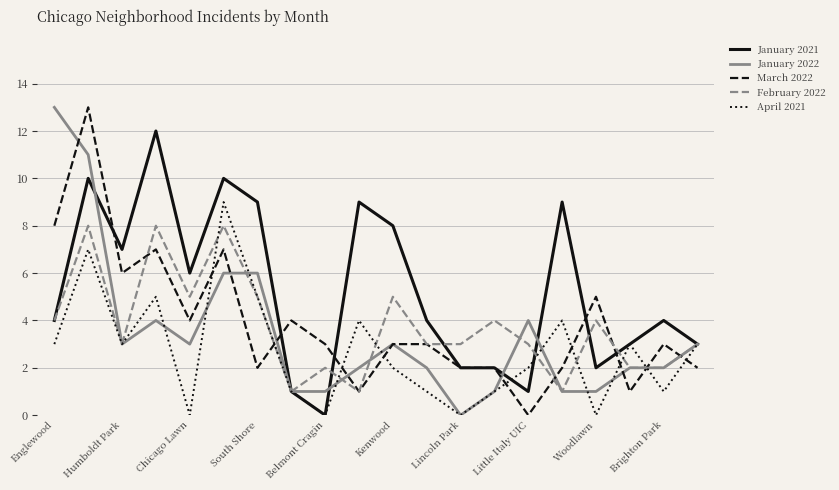

True or false: February 2022 and January 2021 cross at least once.

True